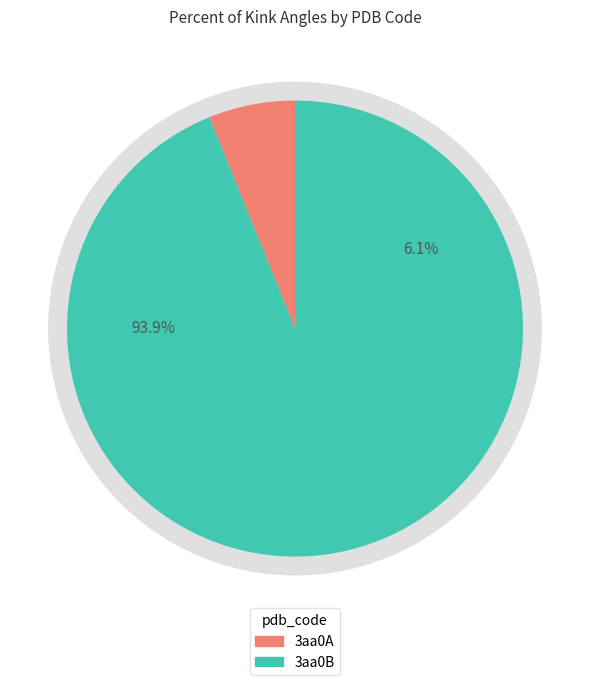

Rank the categories by value from lowest to highest.

3aa0A, 3aa0B